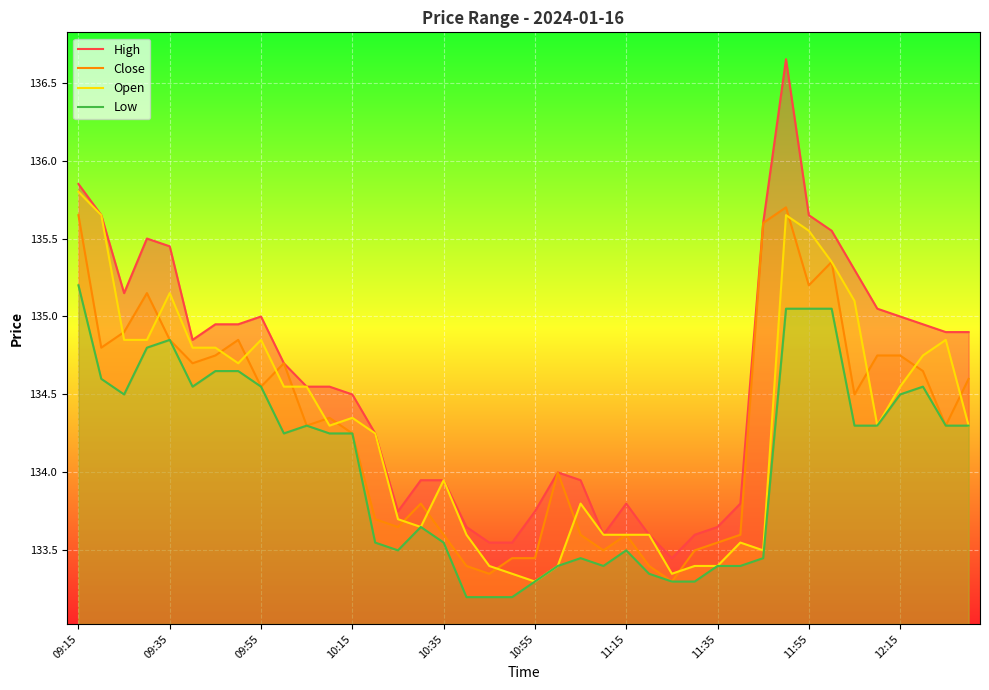

What is the difference between the maximum and second lowest values in the Close series?

2.3